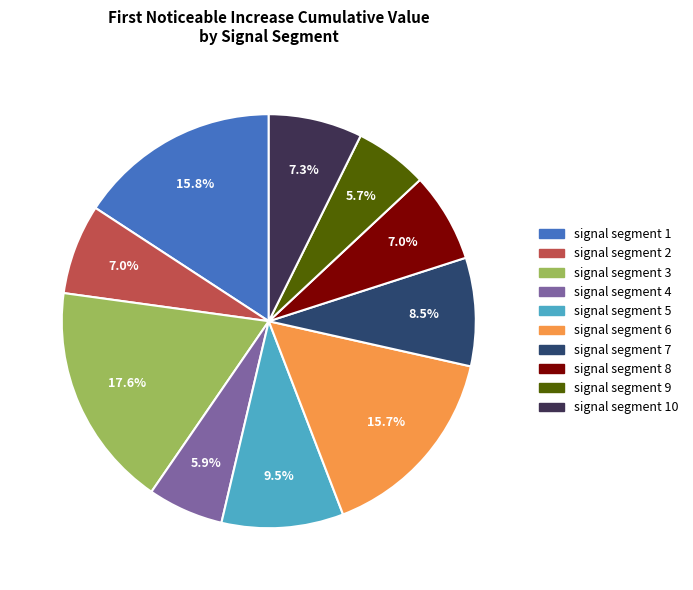

To the nearest percent, what is the difference between the largest and smallest slice percentages?

12%